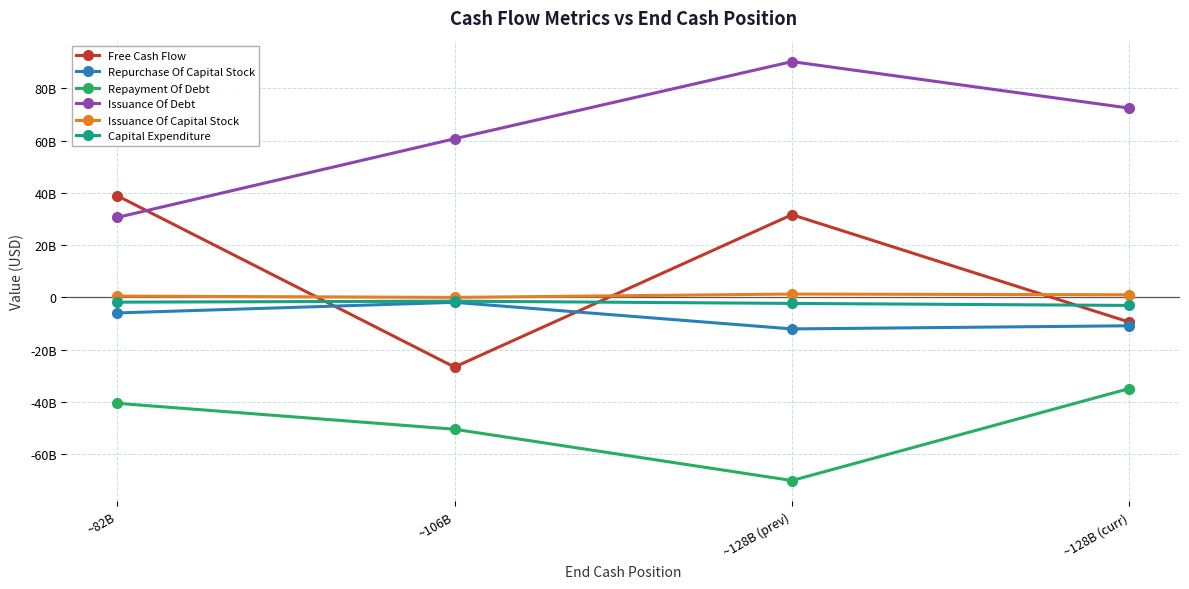

What is the difference between the maximum and minimum values in the Issuance Of Debt series?

59668000000